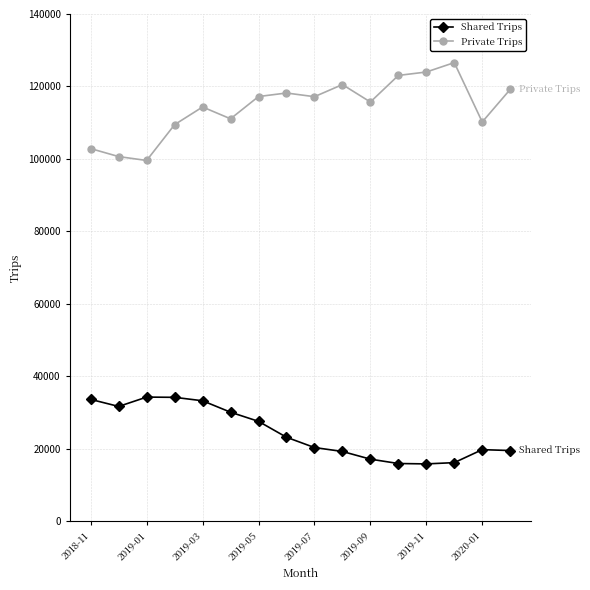

How many values in the Private Trips series are below 117182?

8